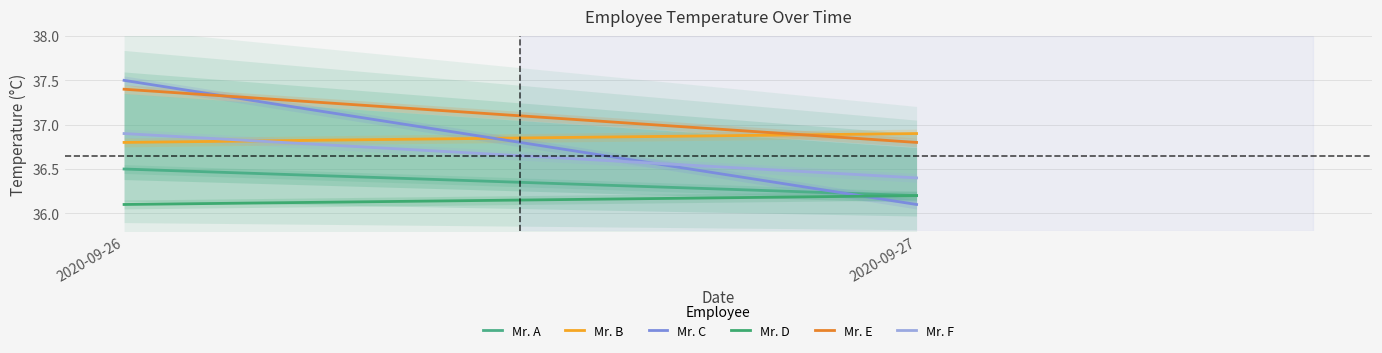

What are all the series names shown in the legend?

Mr. A, Mr. B, Mr. C, Mr. D, Mr. E, Mr. F